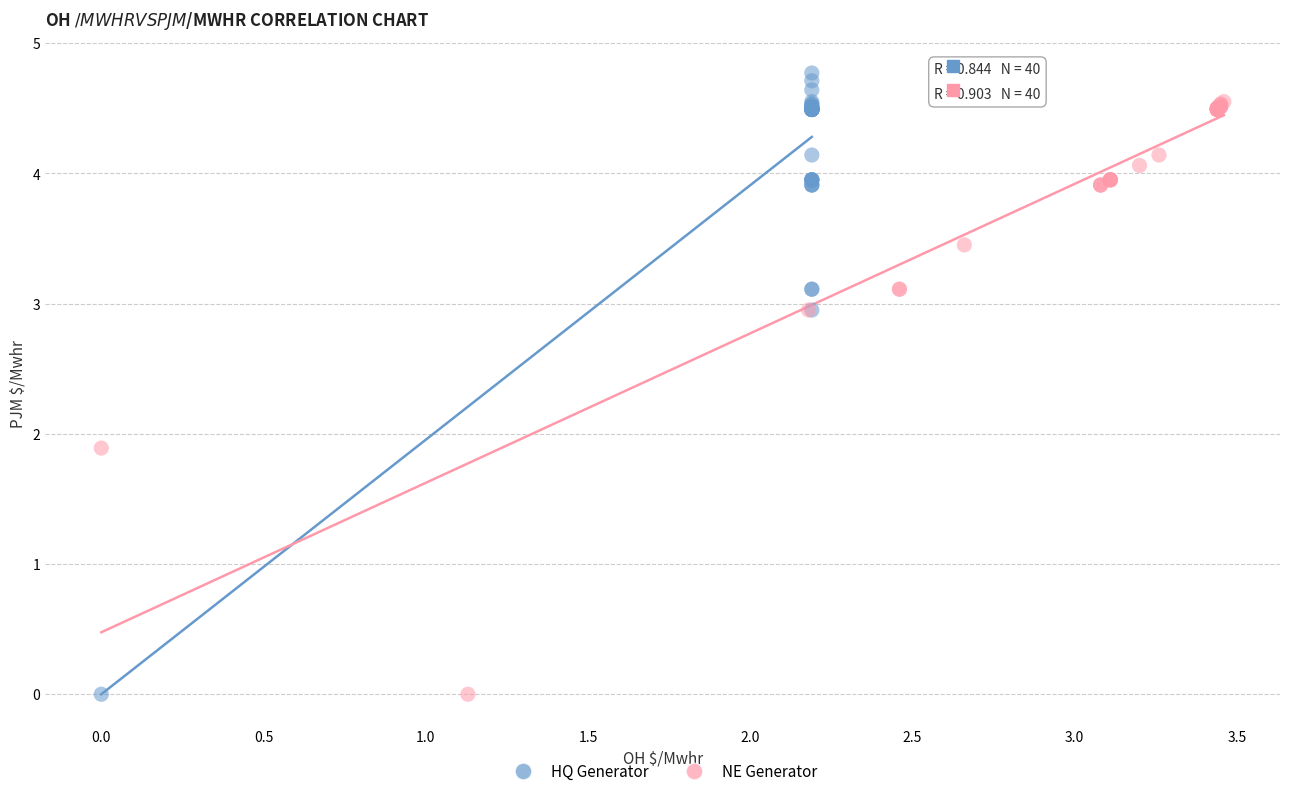

Which series has the widest spread of Y values?

HQ Generator